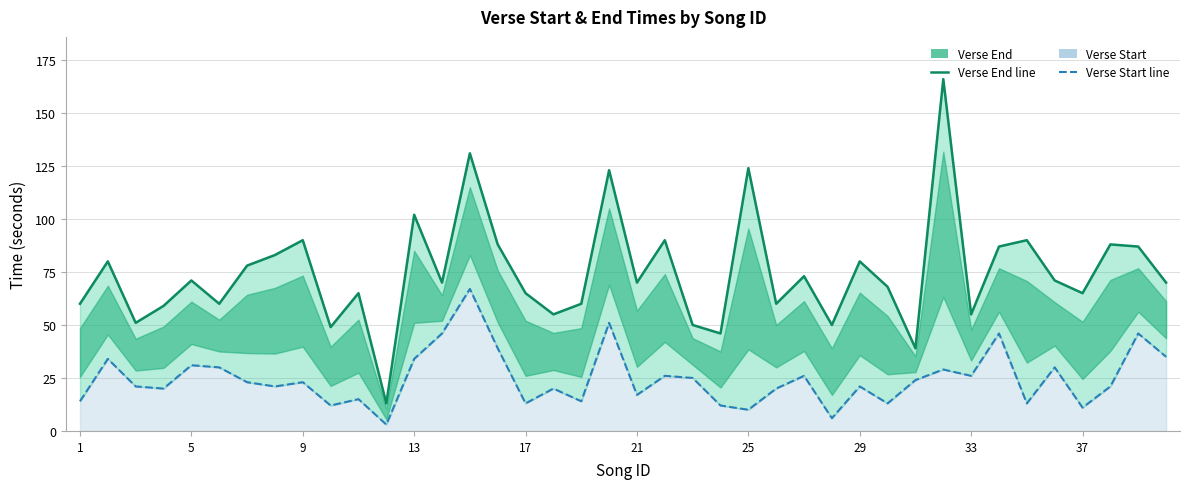

True or false: Verse End and Verse Start intersect in this chart.

False